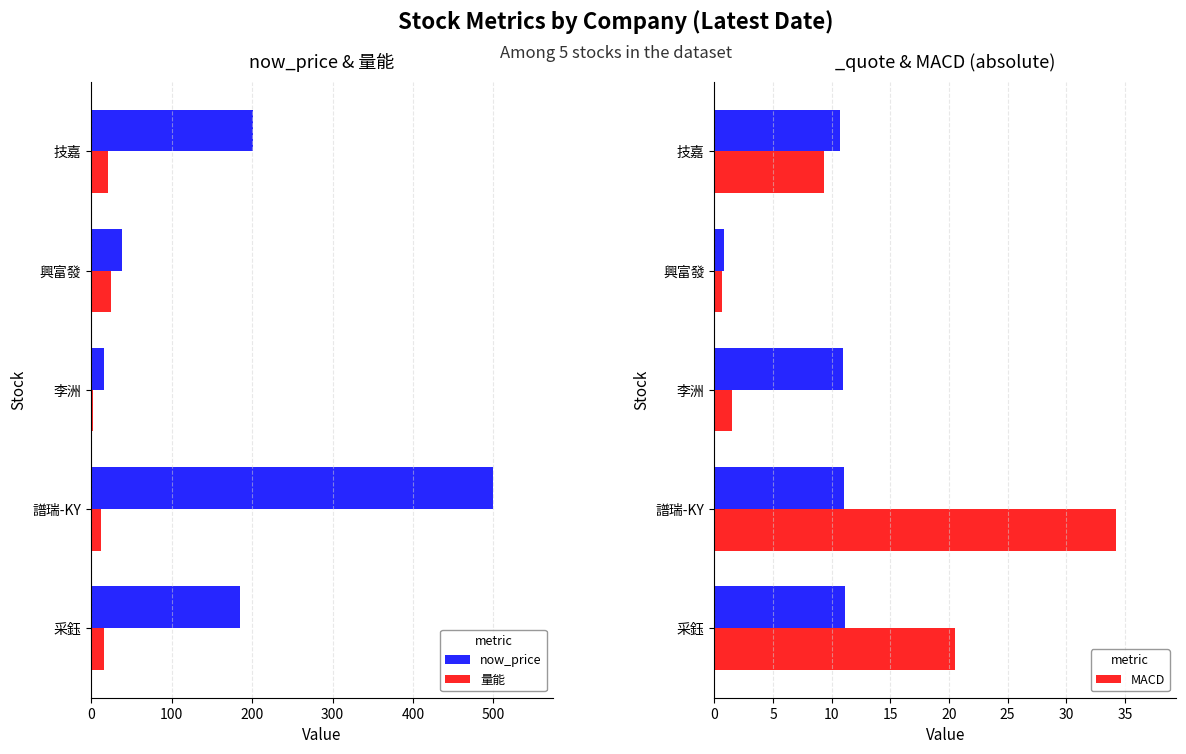

The MACD series shows 20.5 at 采鈺. True or false?

True